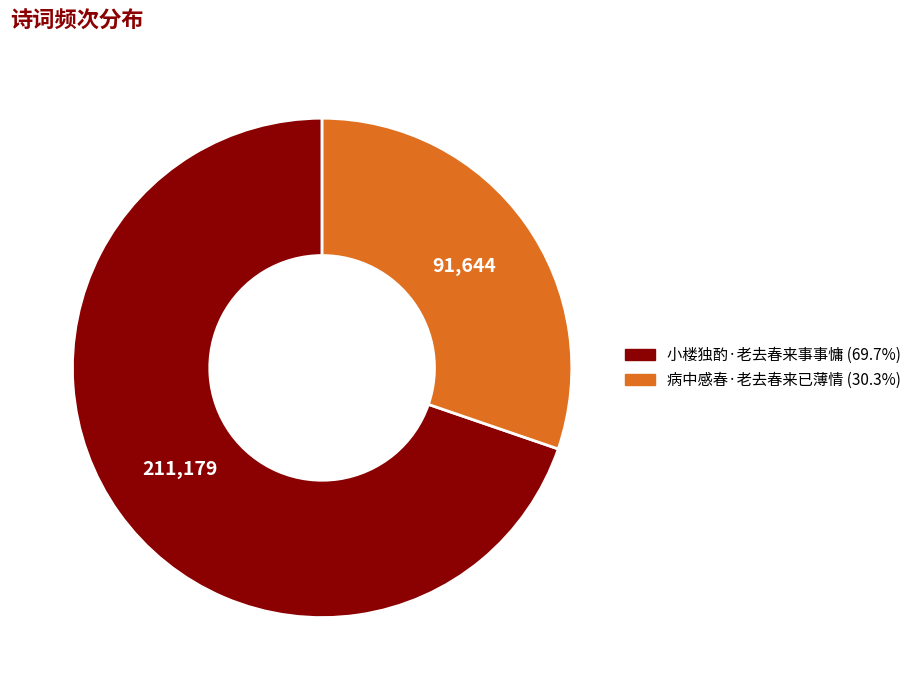

Does 小楼独酌·老去春来事事慵 account for over 50% of the chart?

Yes